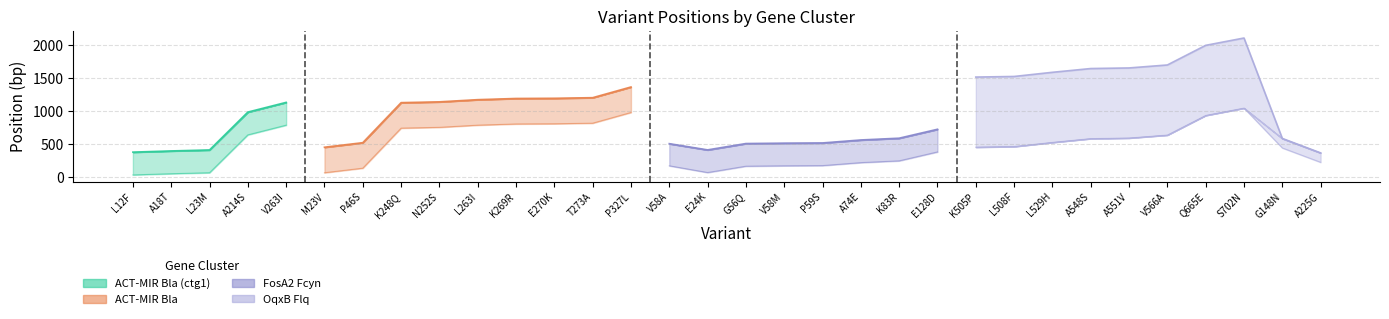

At which label is ctg_start closest to 865?

Q665E